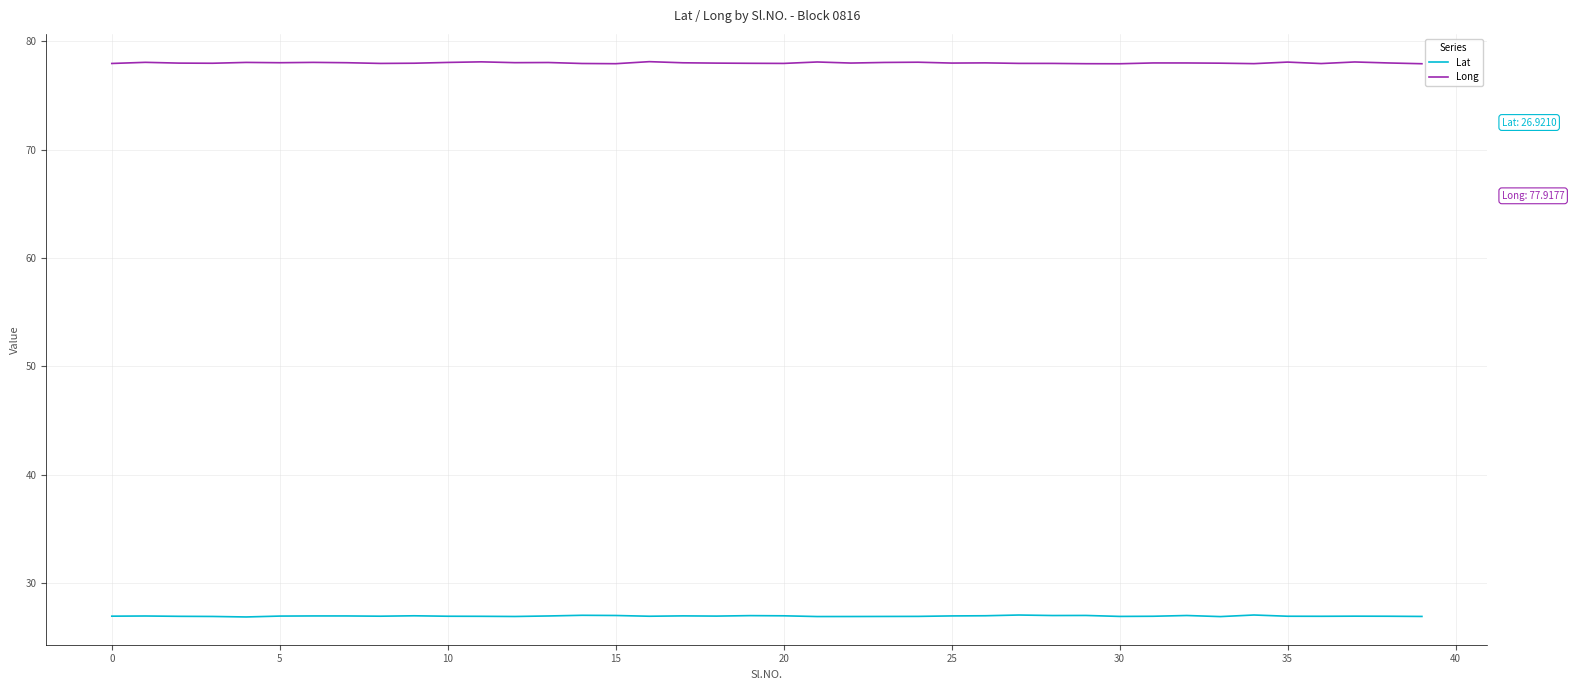

How many lines are shown in the chart?

2